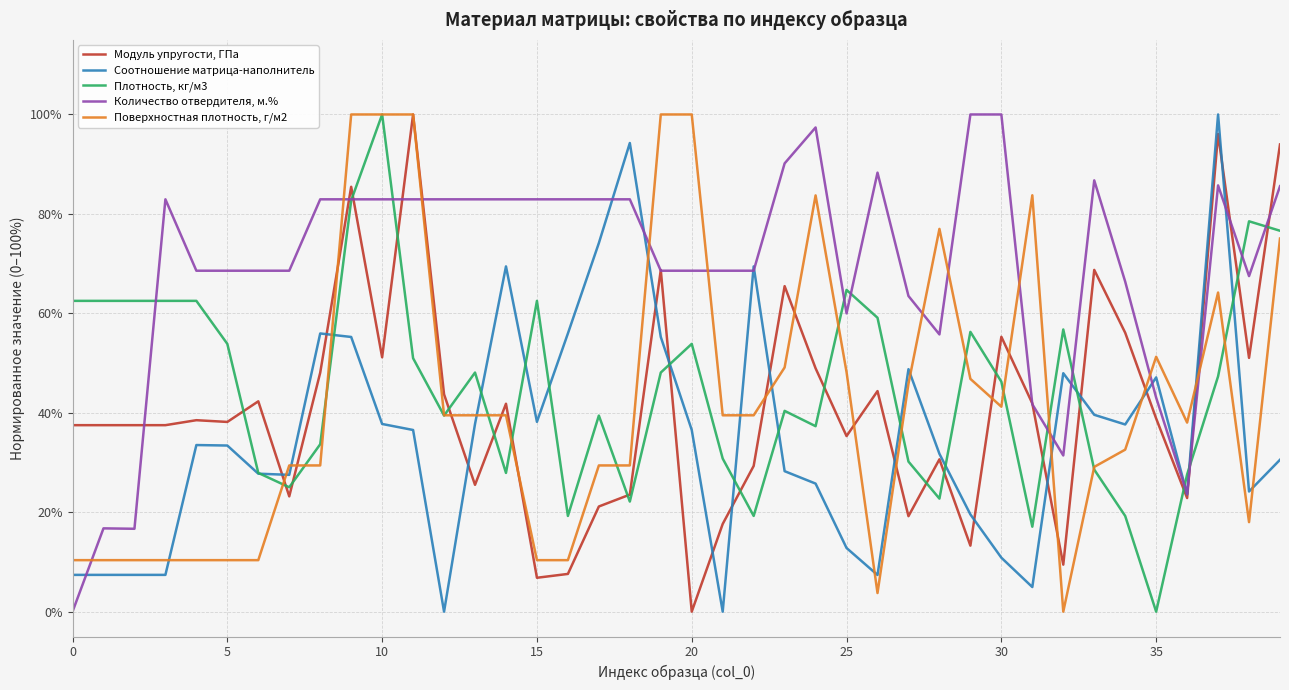

True or false: Модуль упругости, ГПа and Плотность, кг/м3 cross at least once.

True